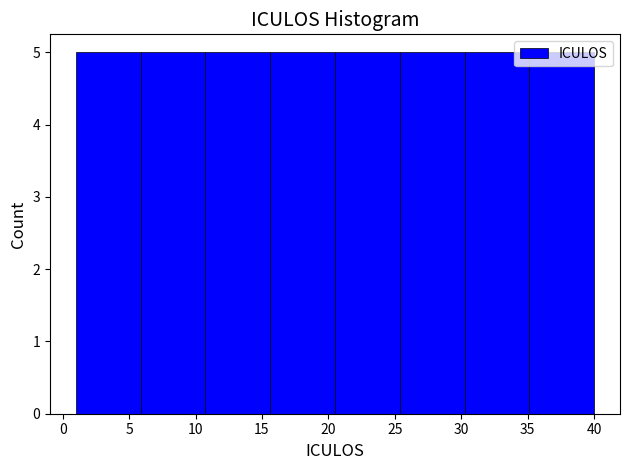

What is the height of the bar covering 1.0 to 6.0 on the x-axis? Neither the bar edges nor the heights are printed on the chart, so give them approximately, as read against the axes.

5